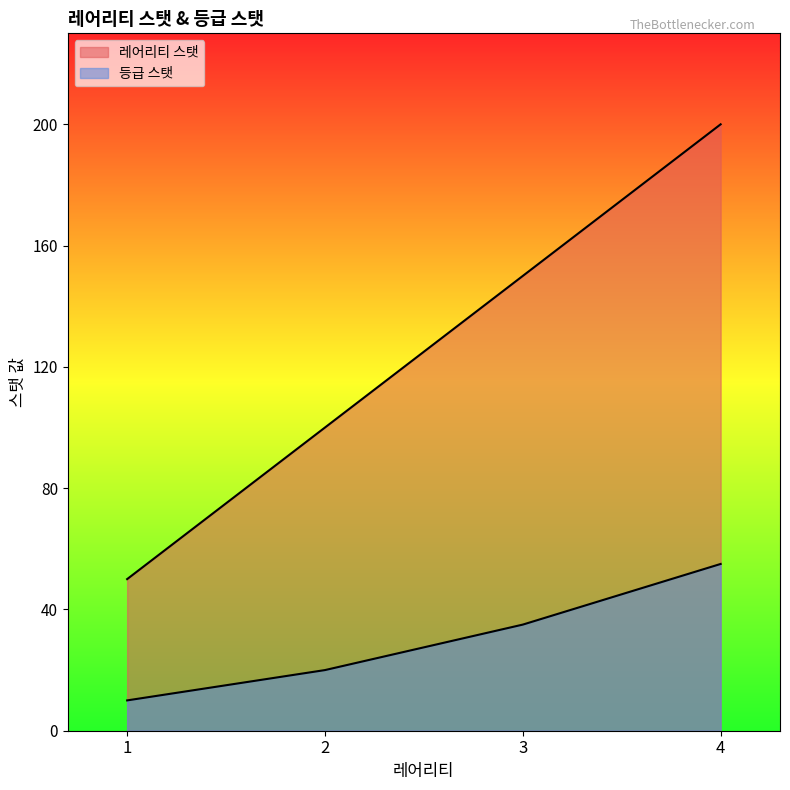

True or false: 등급 스탯 and 레어리티 스탯 intersect in this chart.

False